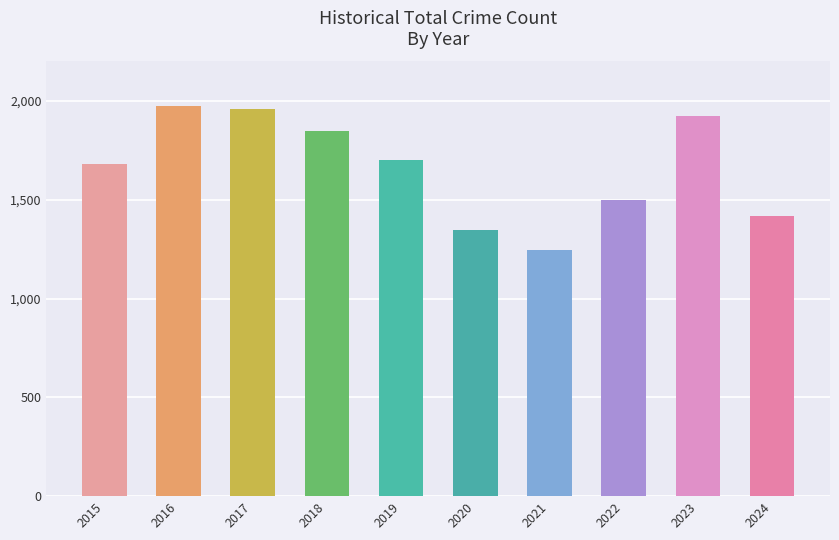

The chart shows a value of 1346 at 2020. True or false?

True